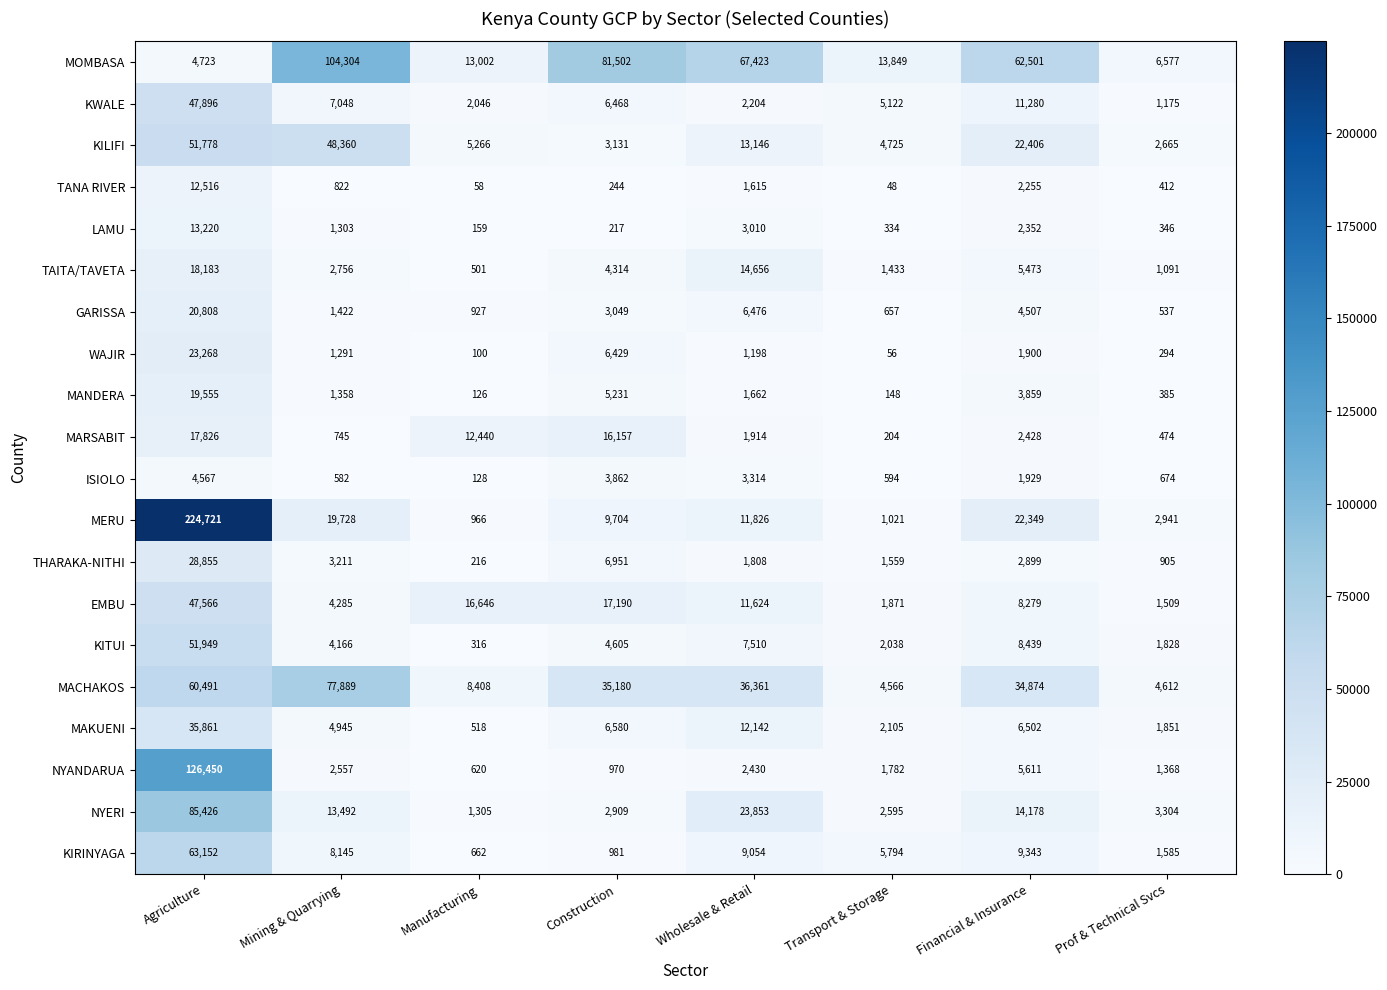

Count the number of data series in this chart.

20